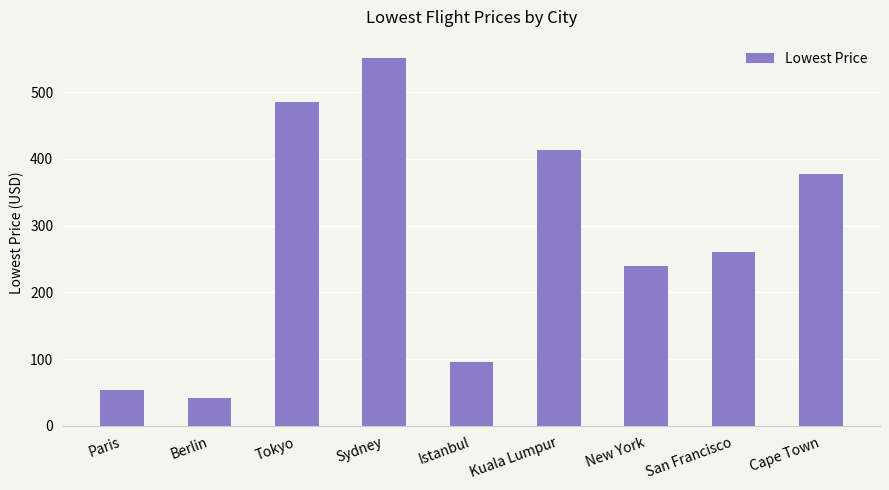

Where is the data nearest to the value 296?

San Francisco